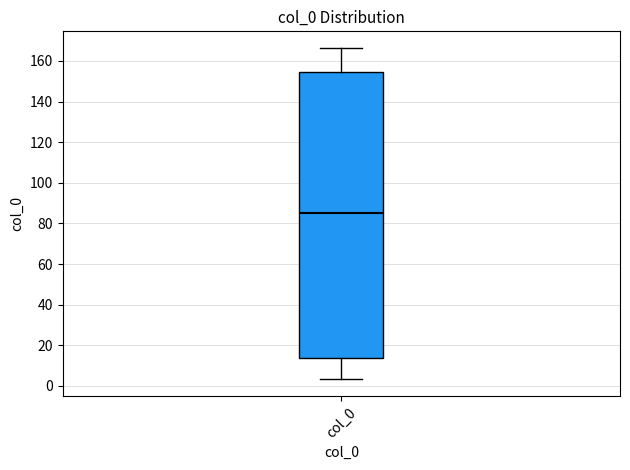

Read this box plot against the y-axis: the position of the median line, the range covered by the box, and the ends of both whiskers. The values are not printed on the chart, so give them approximately, as read against the axis.

median 86, box 14 to 154, whiskers 4 to 166